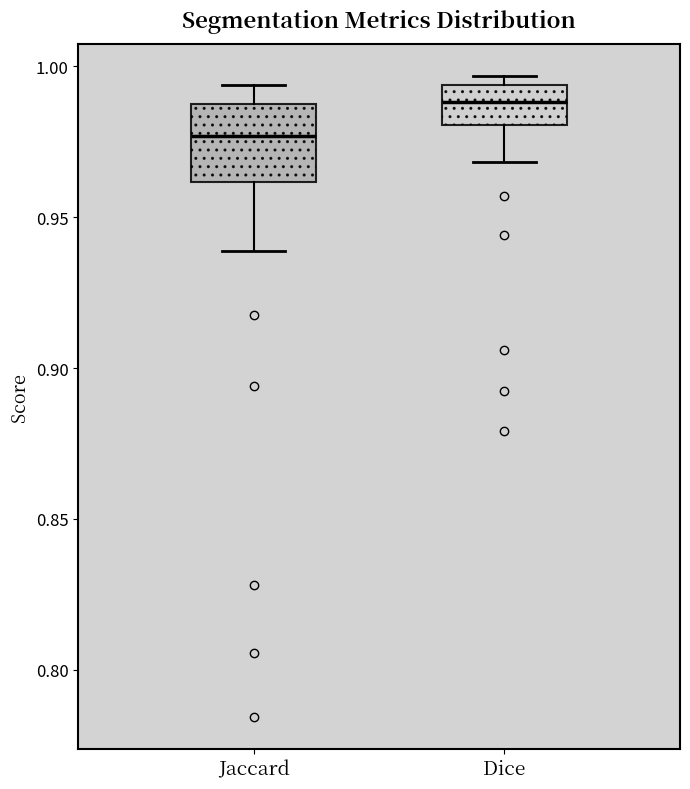

Where does the upper whisker of the box for Jaccard end on the y-axis? The values are not printed on the chart, so give them approximately, as read against the axis.

0.995